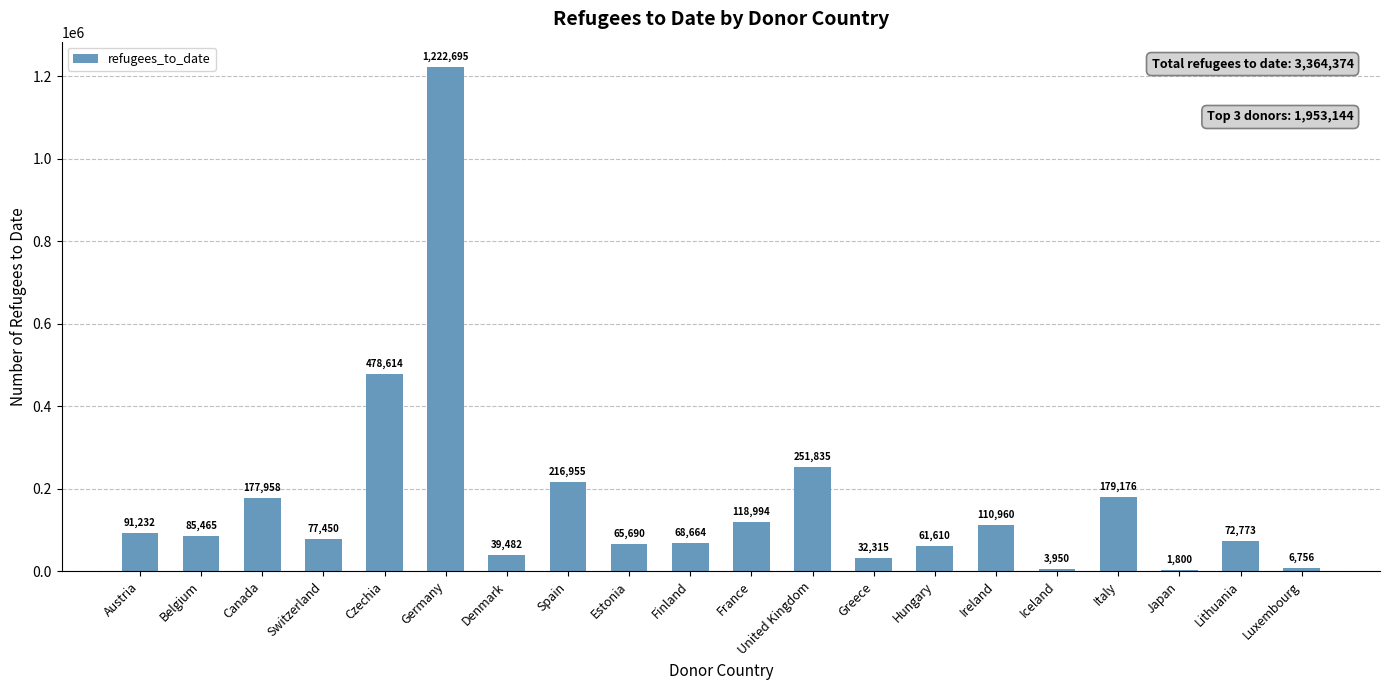

Count the number of data series in this chart.

1